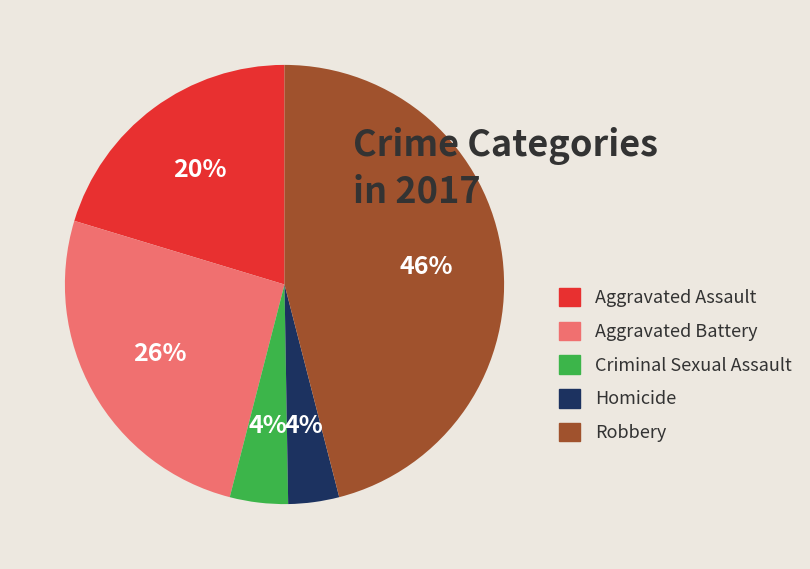

Is there a majority slice in this chart?

No